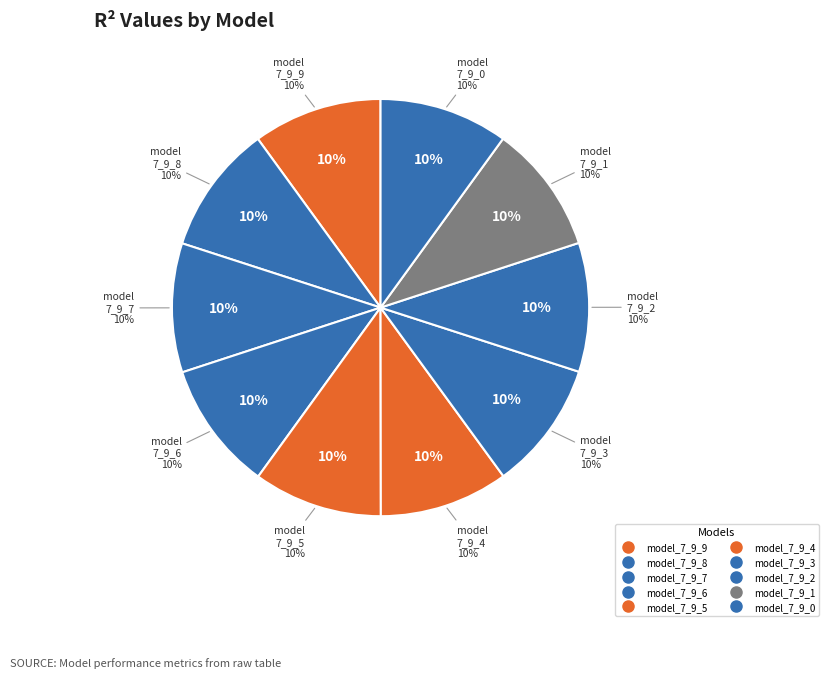

Rank the categories by value from highest to lowest.

model_7_9_9, model_7_9_8, model_7_9_7, model_7_9_4, model_7_9_6, model_7_9_3, model_7_9_5, model_7_9_2, model_7_9_1, model_7_9_0